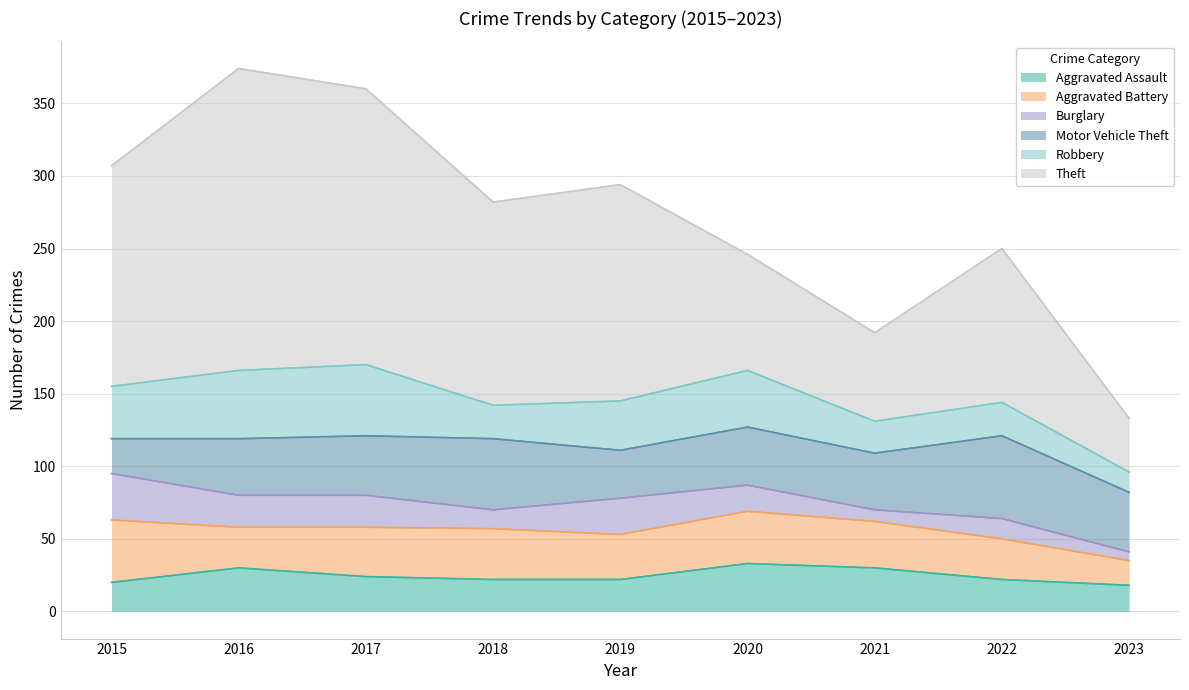

How many data points does each series have?

9